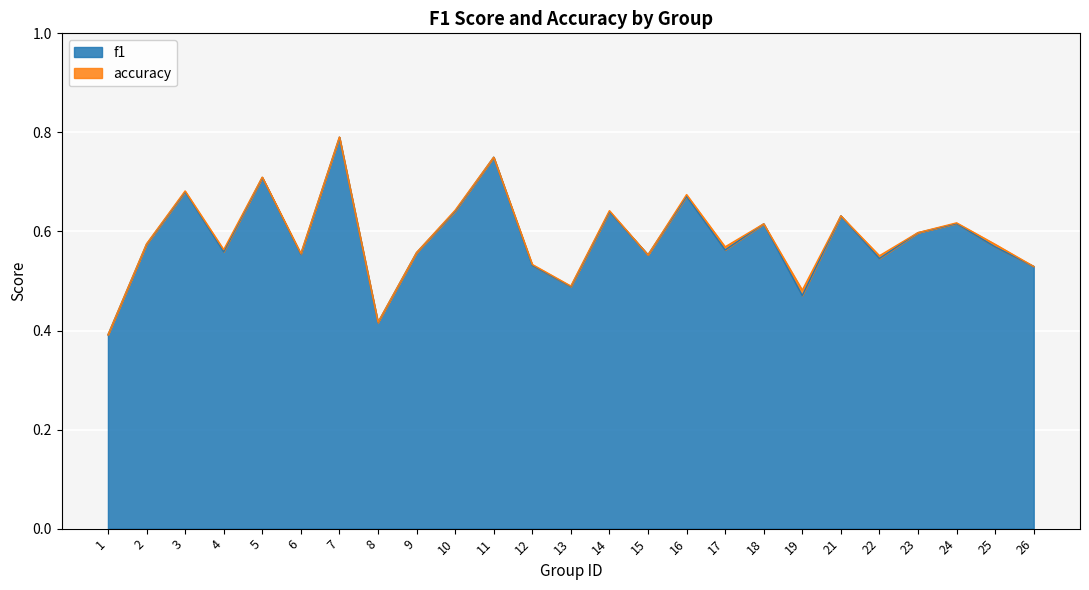

How many categories are shown in the chart?

25